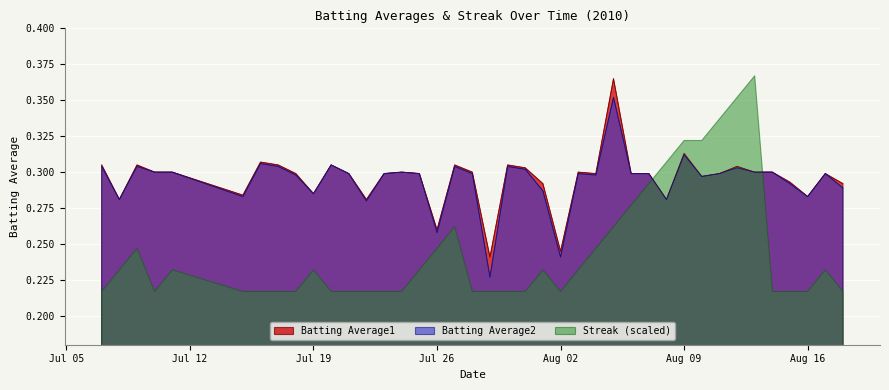

True or false: Batting Average1 and Streak (scaled) intersect in this chart.

True